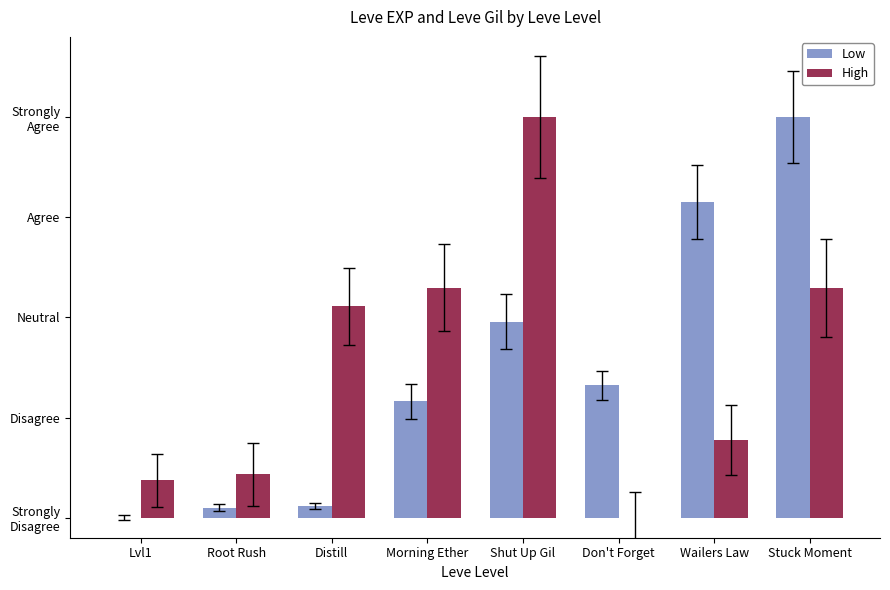

What is the average value of the Low series?

1.5